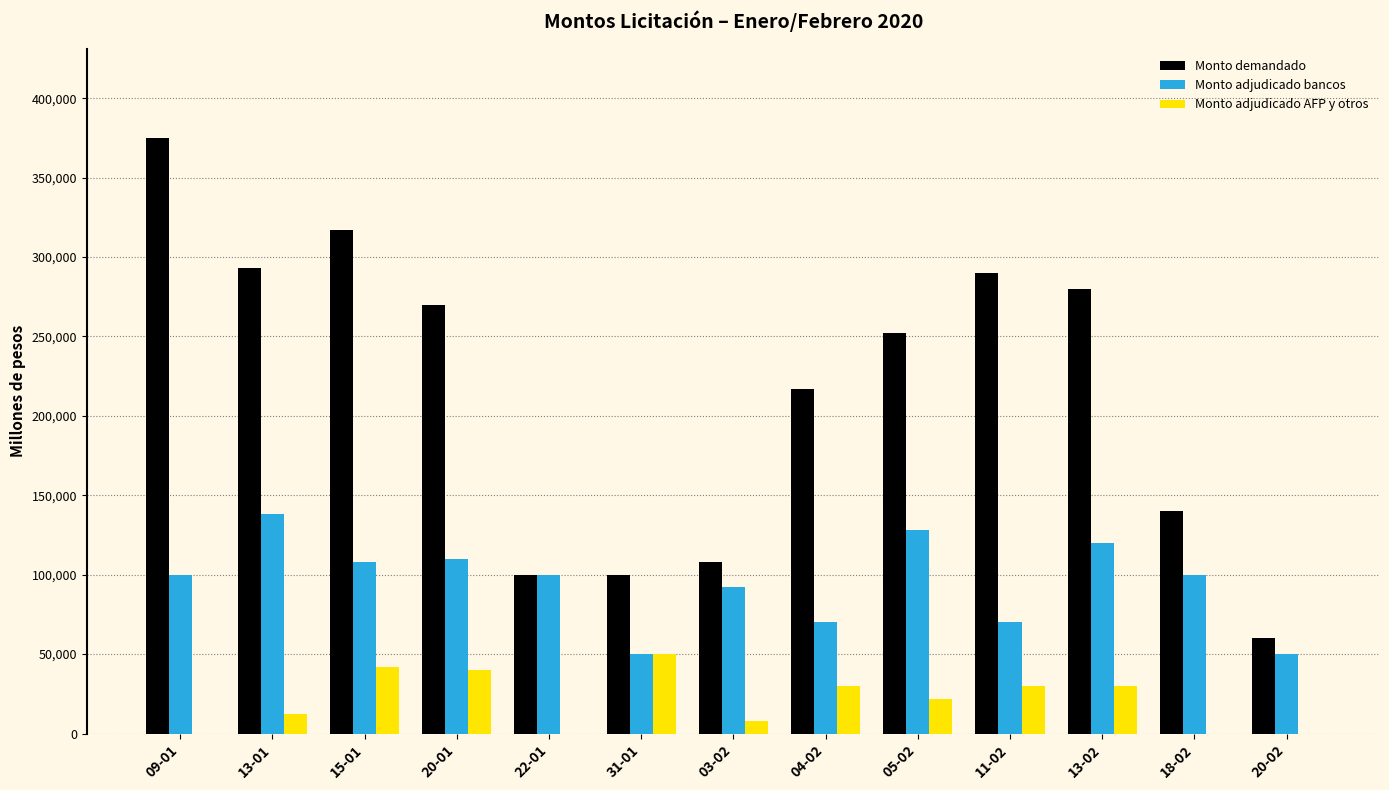

At which label does Monto demandado first exceed 252000?

09-01